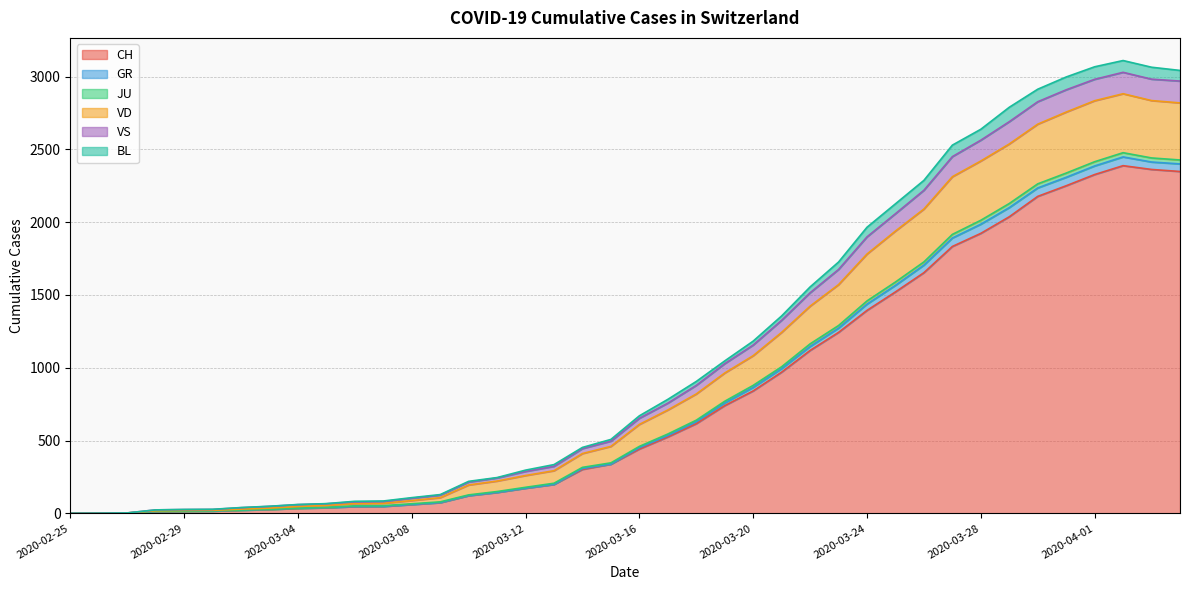

What is the maximum value for CH?

2388